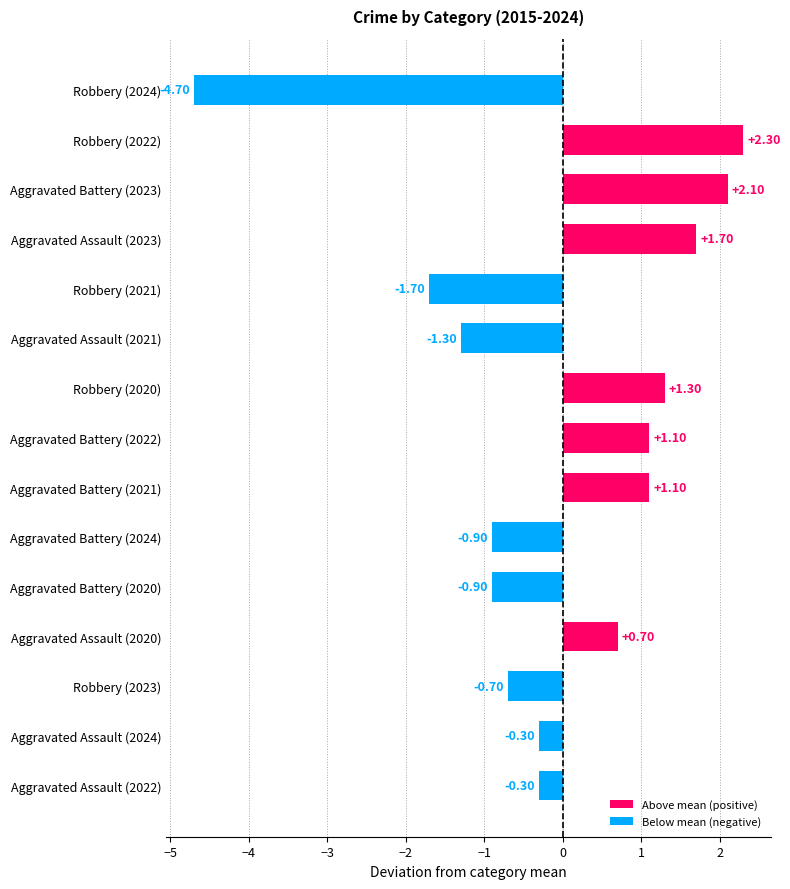

What is the sum of the values at Aggravated Battery (2021) and Aggravated Assault (2024)?

0.8